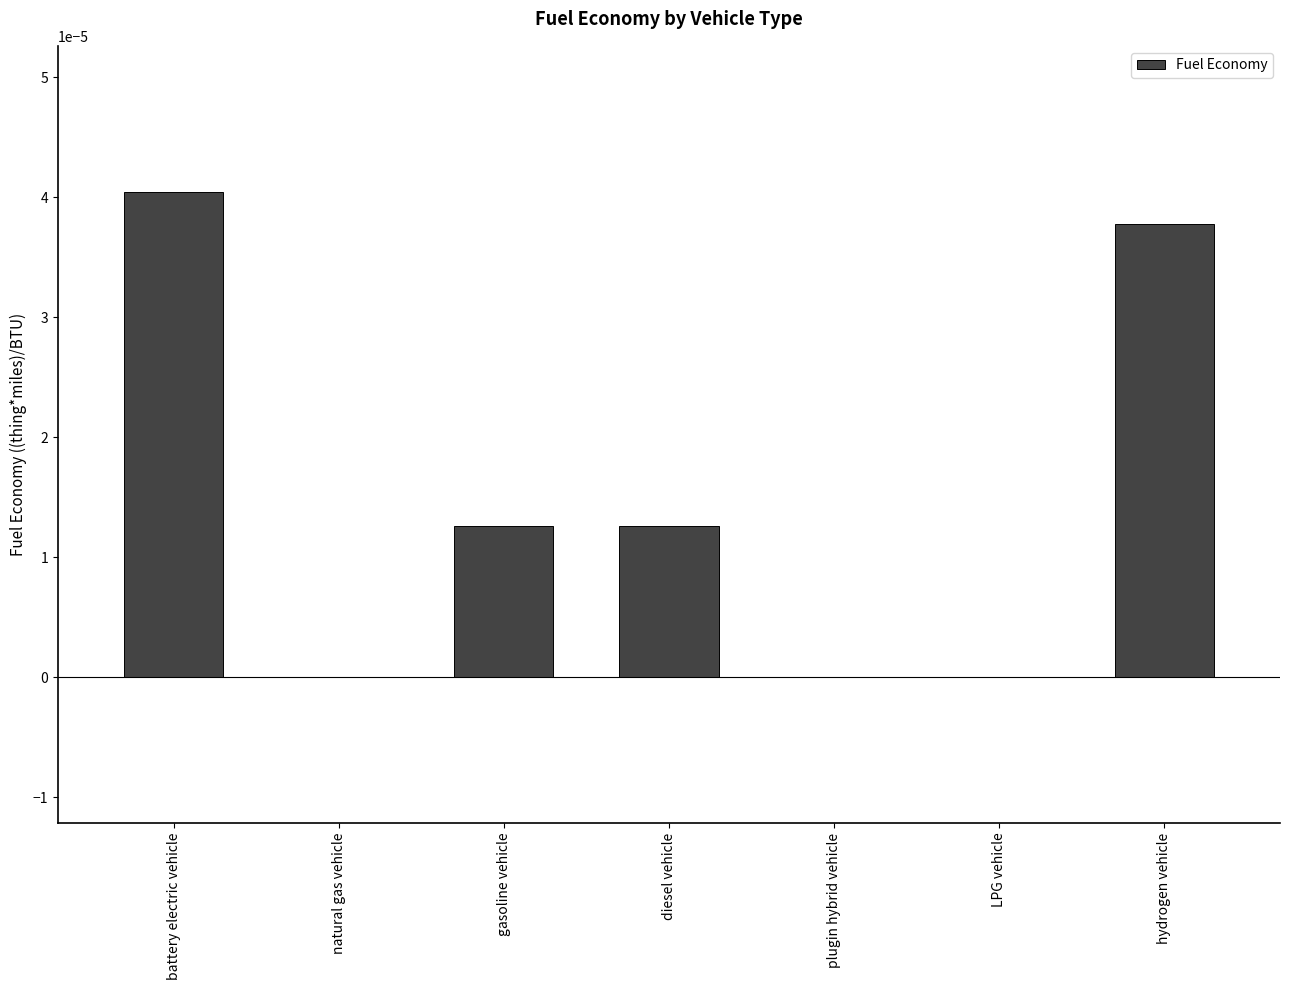

The chart shows a value of 0.0 at natural gas vehicle. True or false?

True